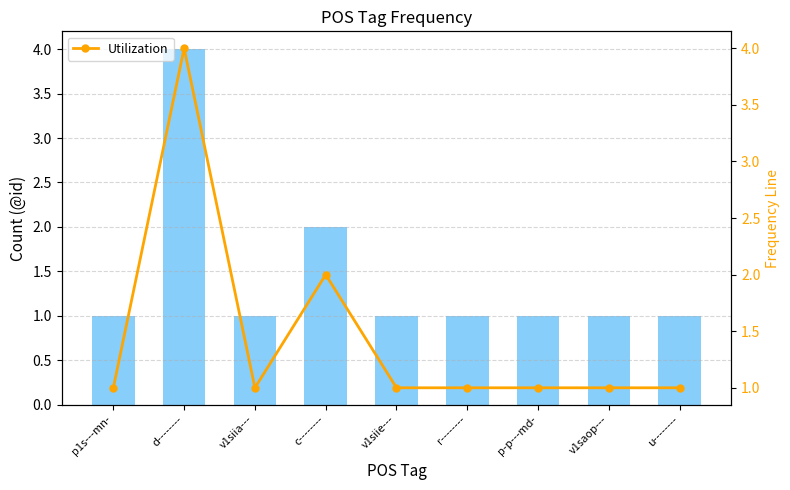

The value of Utilization at r-------- is 0. True or false?

False